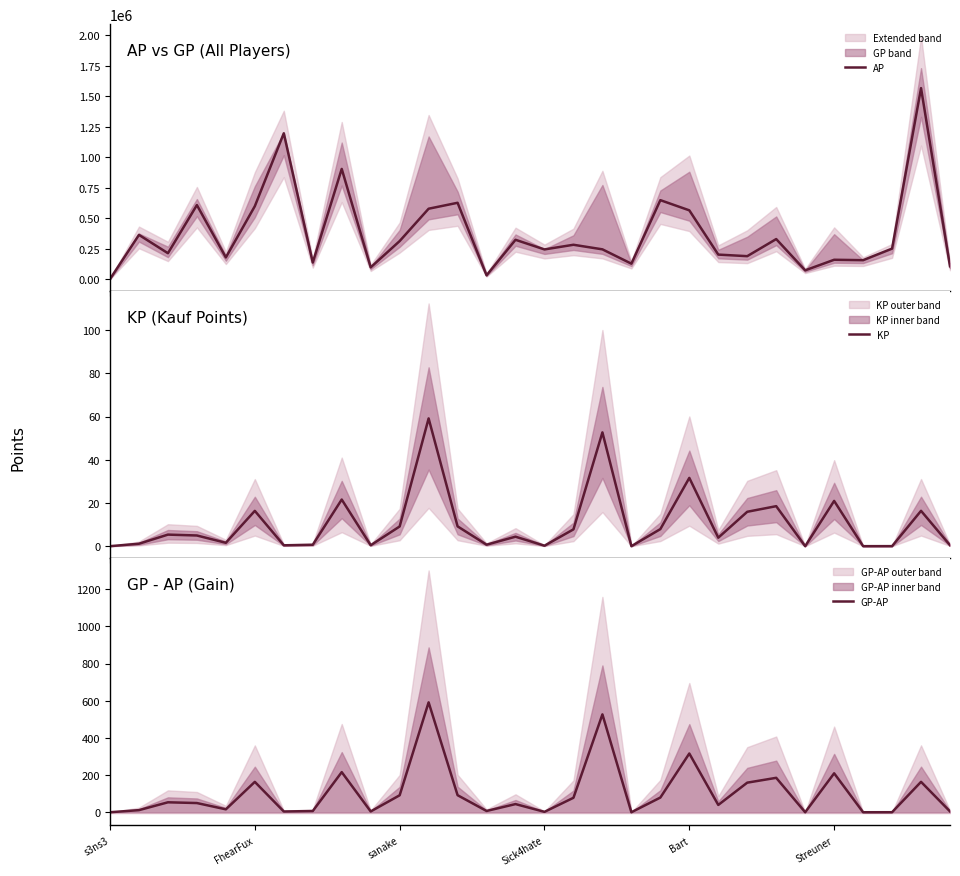

The value of GP-AP at Streuner is 312.6. True or false?

False